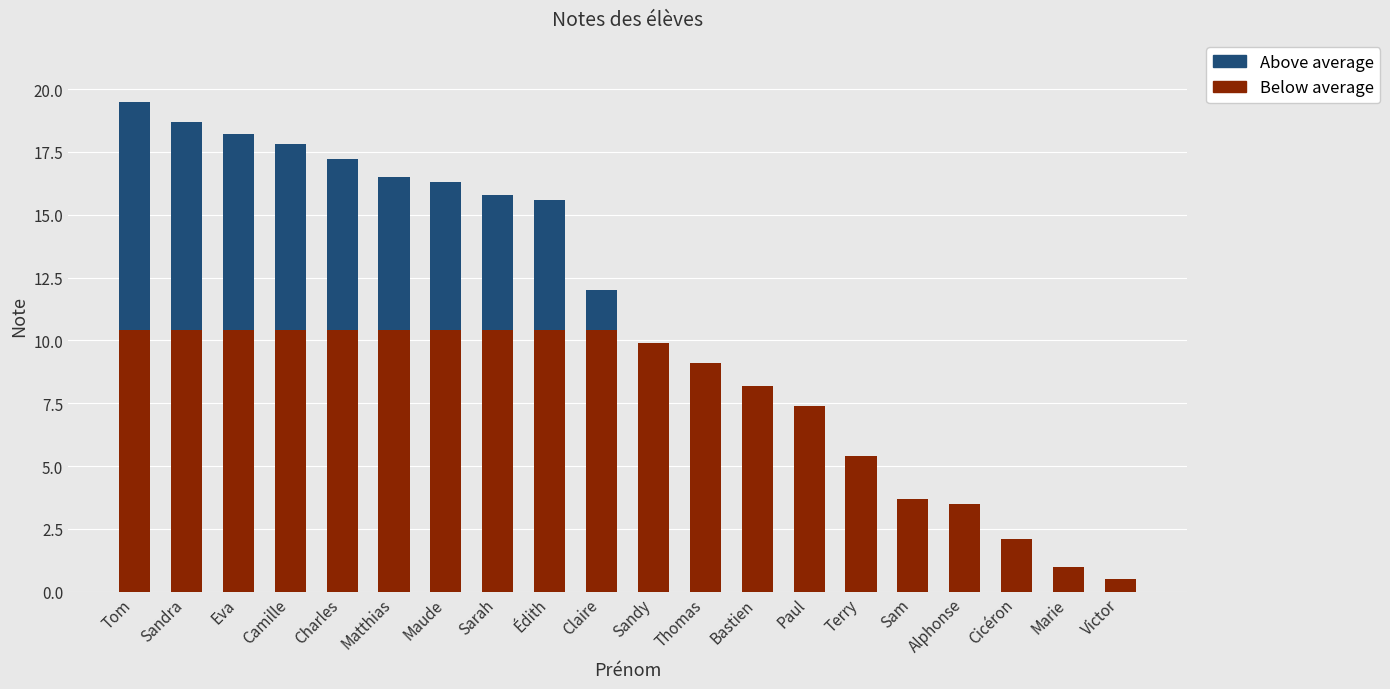

What is the total value across all series at Eva?

18.2